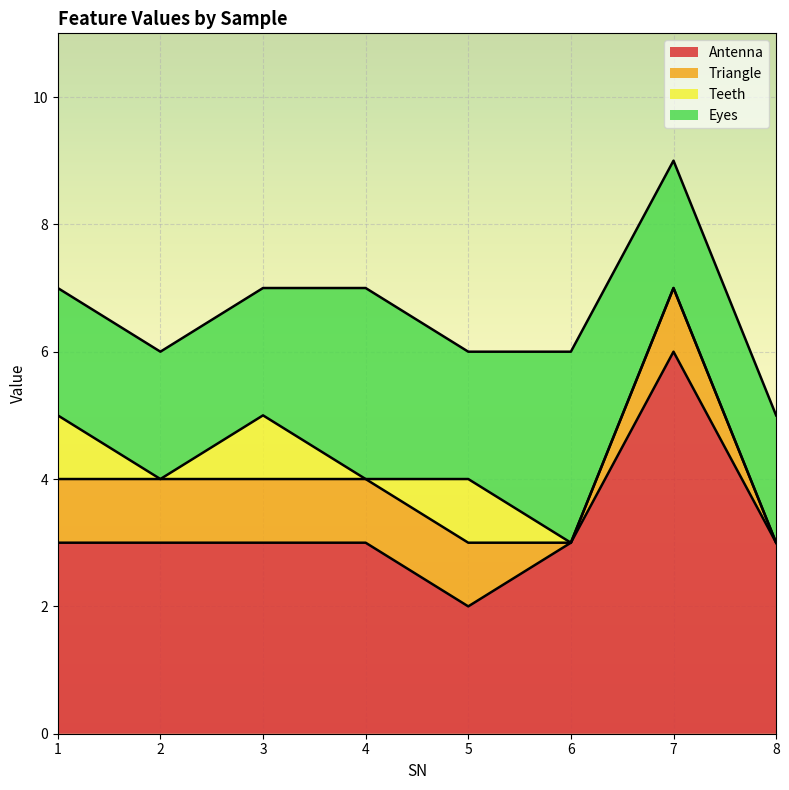

Does the chart display data point markers on the line(s)?

No